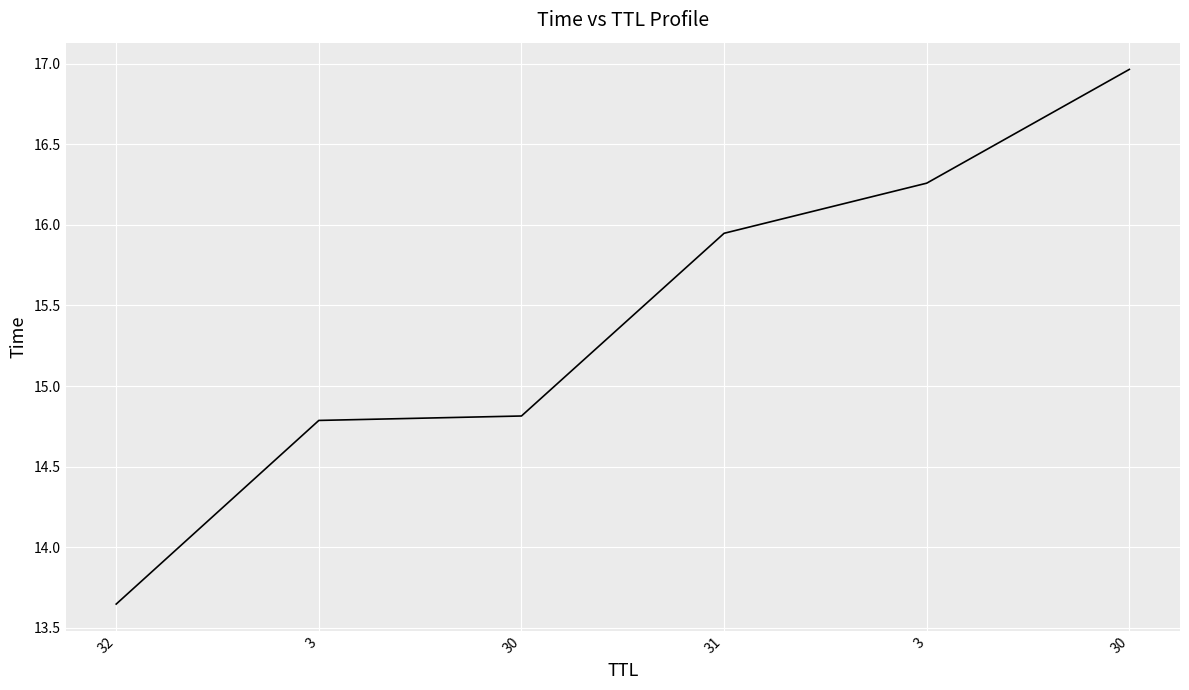

Reading left to right, transcribe all the data shown in this chart.

13.6	14.8	14.8	15.9	16.3	17.0